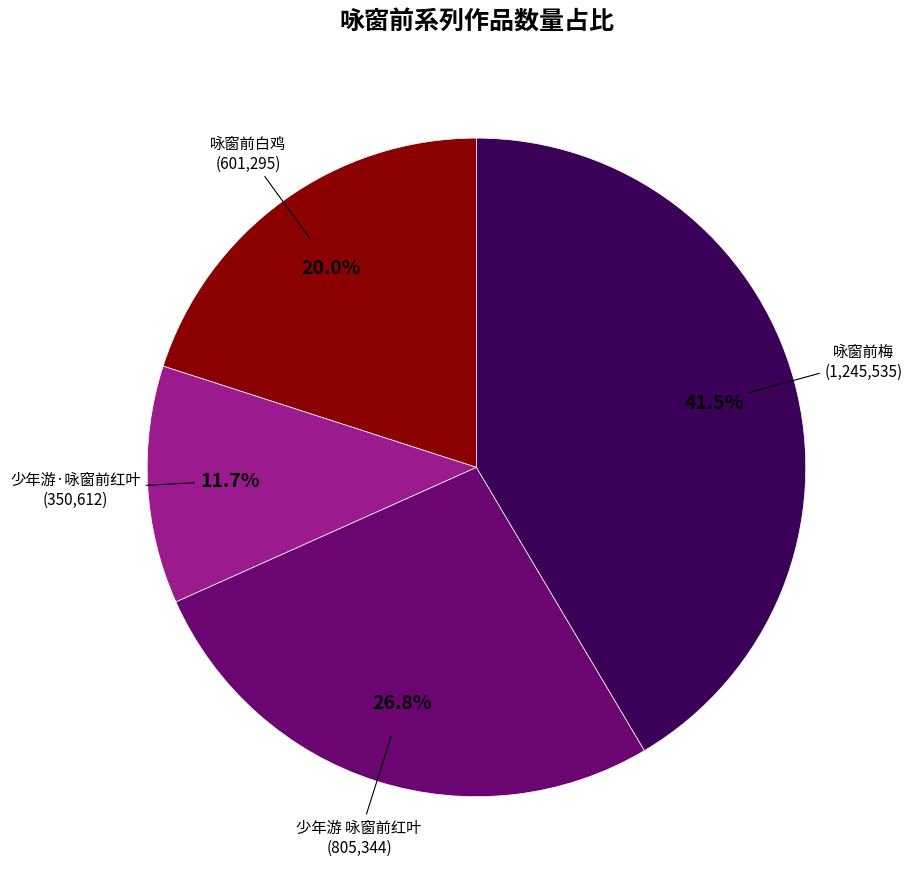

Is there any slice that represents more than half of the pie?

No